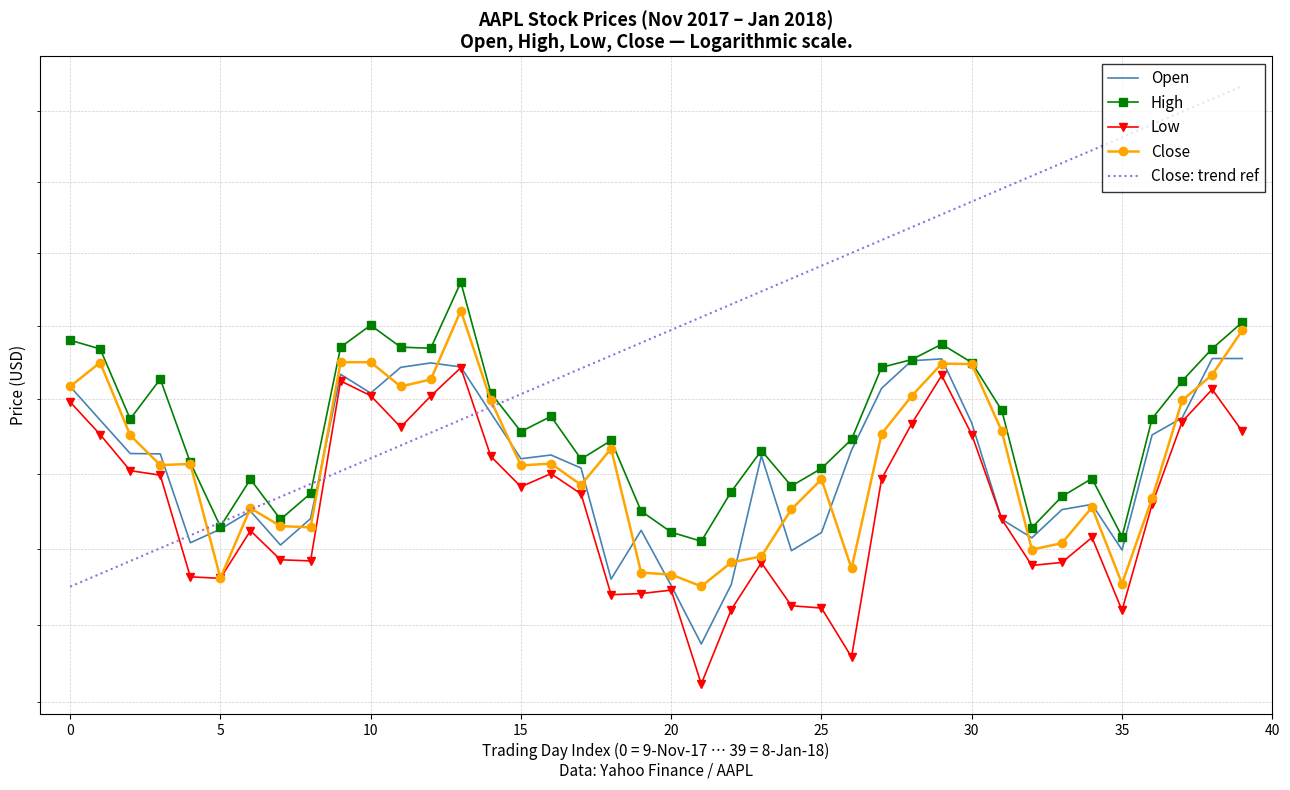

What is the spread (max minus min) of values at 19?

6.7